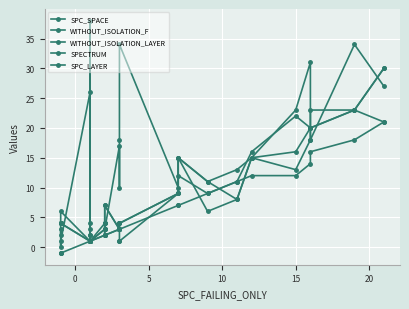

Reading right to left, transcribe all the data shown in this chart.

SPC_SPACE: 21	23	23	20	22	16	11	9	12	10	34	18	10	17	3	3	2	1	38	3	26	1	0	3
WITHOUT_ISOLATION_F: 30	23	20	20	16	15	13	11	15	9	4	4	3	3	7	4	3	1	1	2	1	4	4	4
WITHOUT_ISOLATION_LAYER: 30	23	20	18	13	15	8	11	15	9	4	4	3	3	7	4	3	1	1	2	1	4	4	4
SPECTRUM: 27	34	18	31	23	15	8	6	15	9	1	1	3	3	2	2	4	1	1	4	1	6	4	2
SPC_LAYER: 21	18	16	14	12	12	11	9	7	7	3	3	3	3	2	2	2	1	1	1	1	-1	-1	-1